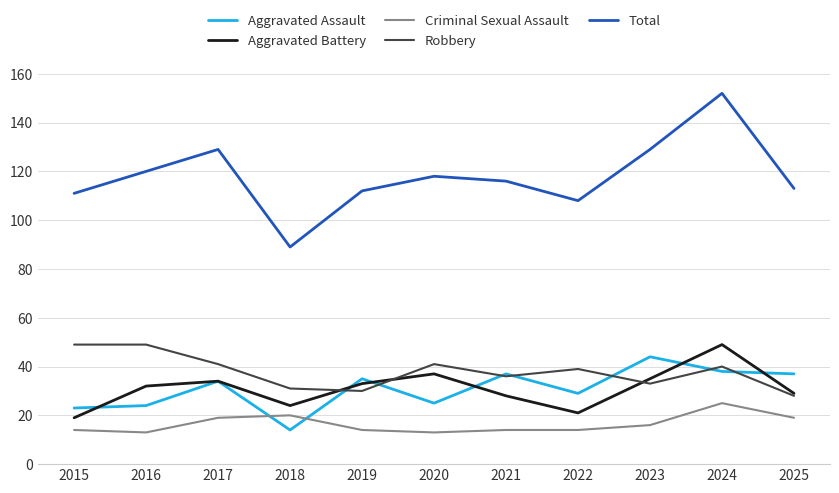

Reading right to left, what are all the values shown in this chart?

Aggravated Assault: 37	38	44	29	37	25	35	14	34	24	23
Aggravated Battery: 29	49	35	21	28	37	33	24	34	32	19
Criminal Sexual Assault: 19	25	16	14	14	13	14	20	19	13	14
Robbery: 28	40	33	39	36	41	30	31	41	49	49
Total: 113	152	129	108	116	118	112	89	129	120	111